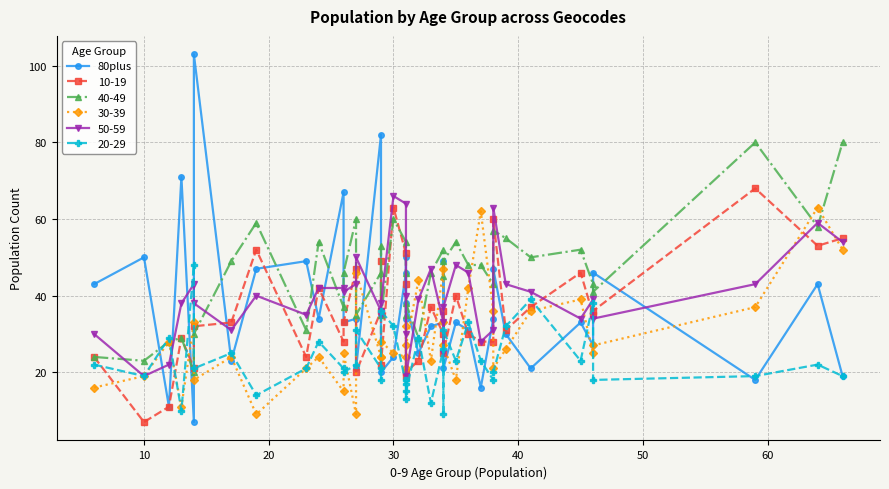

At which label is the value closest to 55?

10